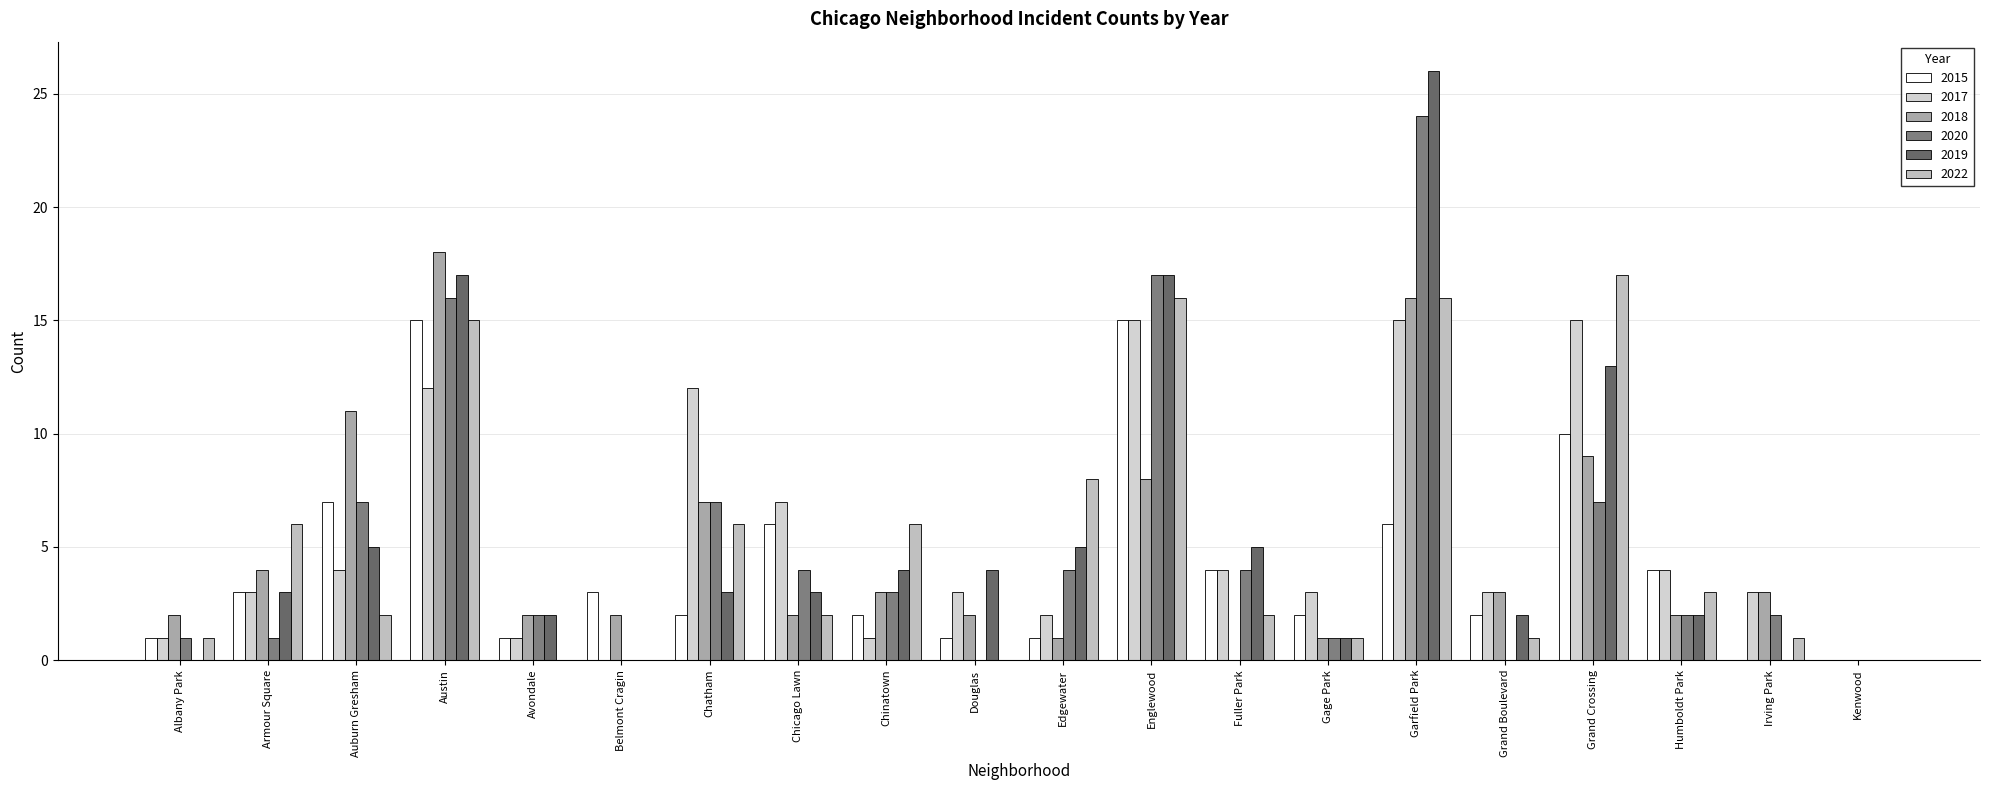

What is the average value of the 2015 series?

4